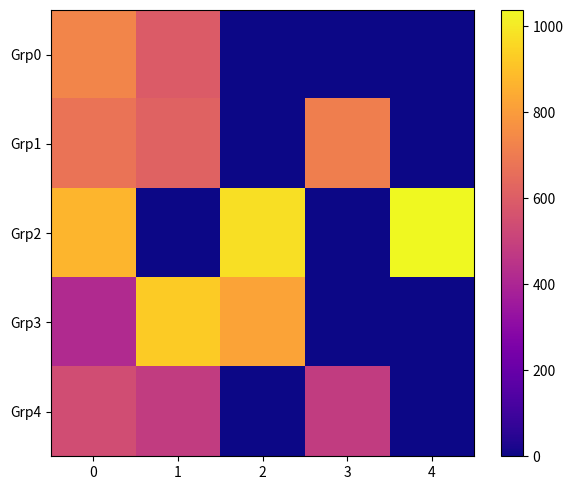

What is the difference between the highest and lowest values at 3?

711.0